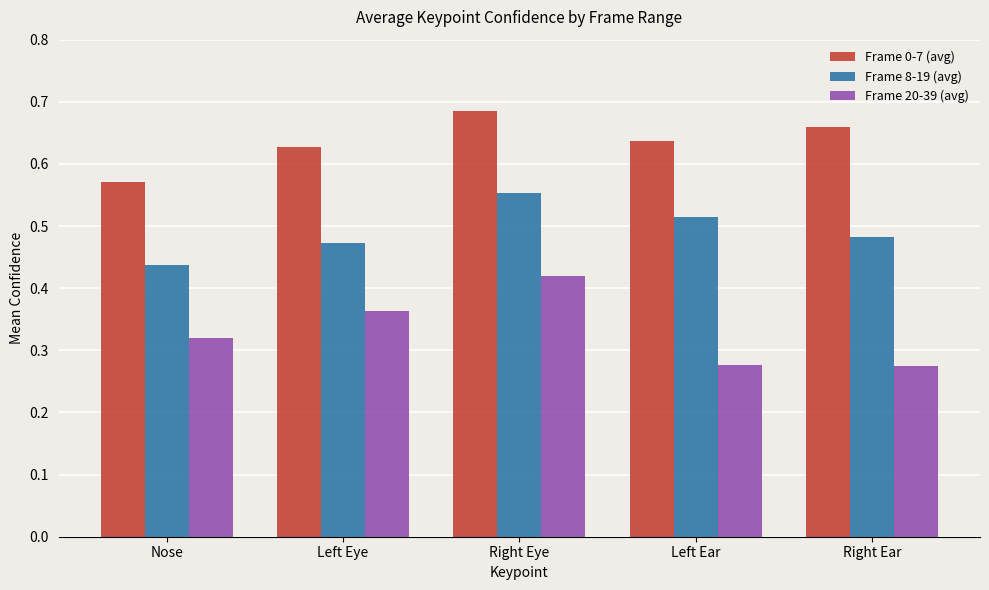

List the series in order of their overall mean, lowest first.

Frame 20-39 (avg), Frame 8-19 (avg), Frame 0-7 (avg)